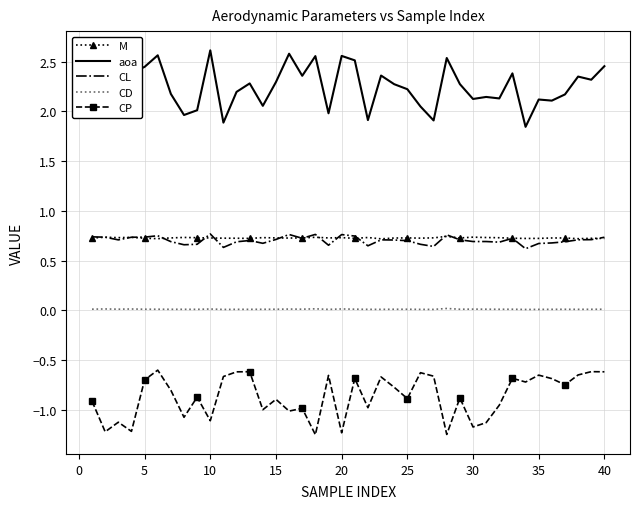

Which series has the largest total across all categories?

aoa